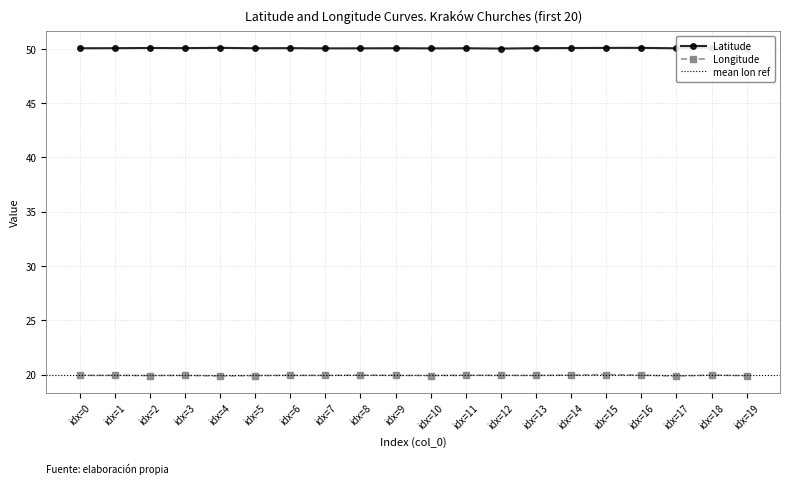

What is the smallest value displayed?

19.9